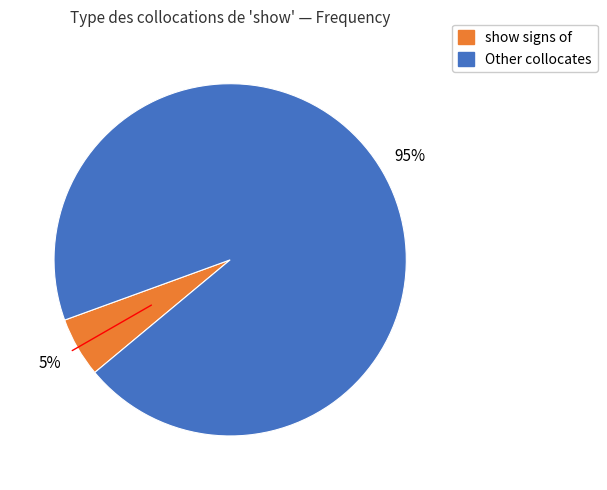

Is there a majority slice in this chart?

Yes